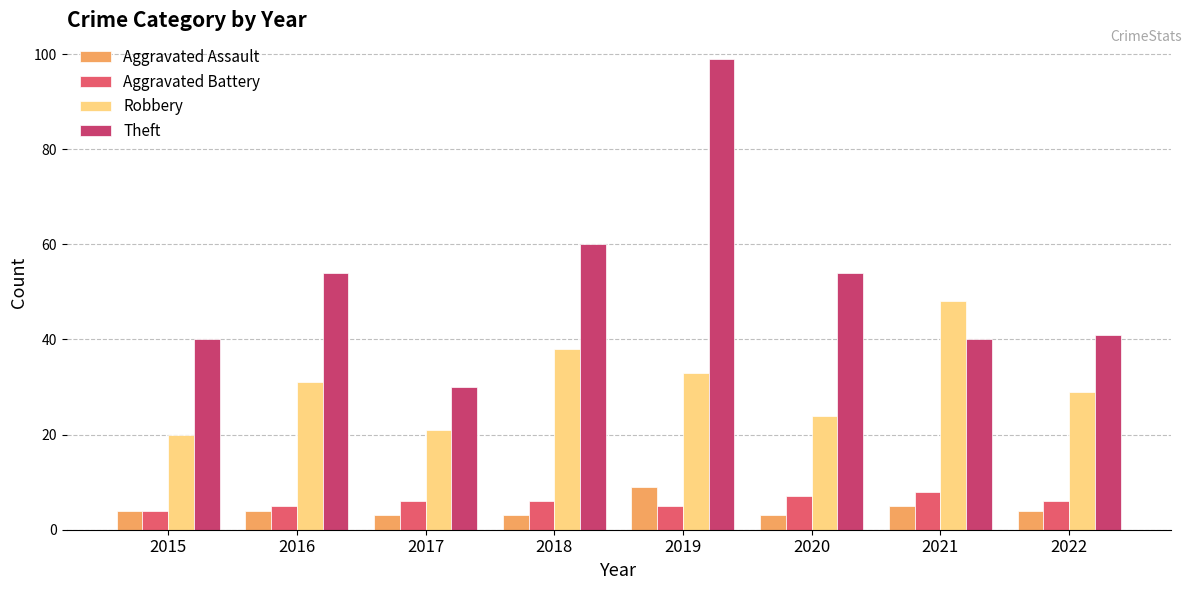

What are all the series names shown in the legend?

Aggravated Assault, Aggravated Battery, Robbery, Theft